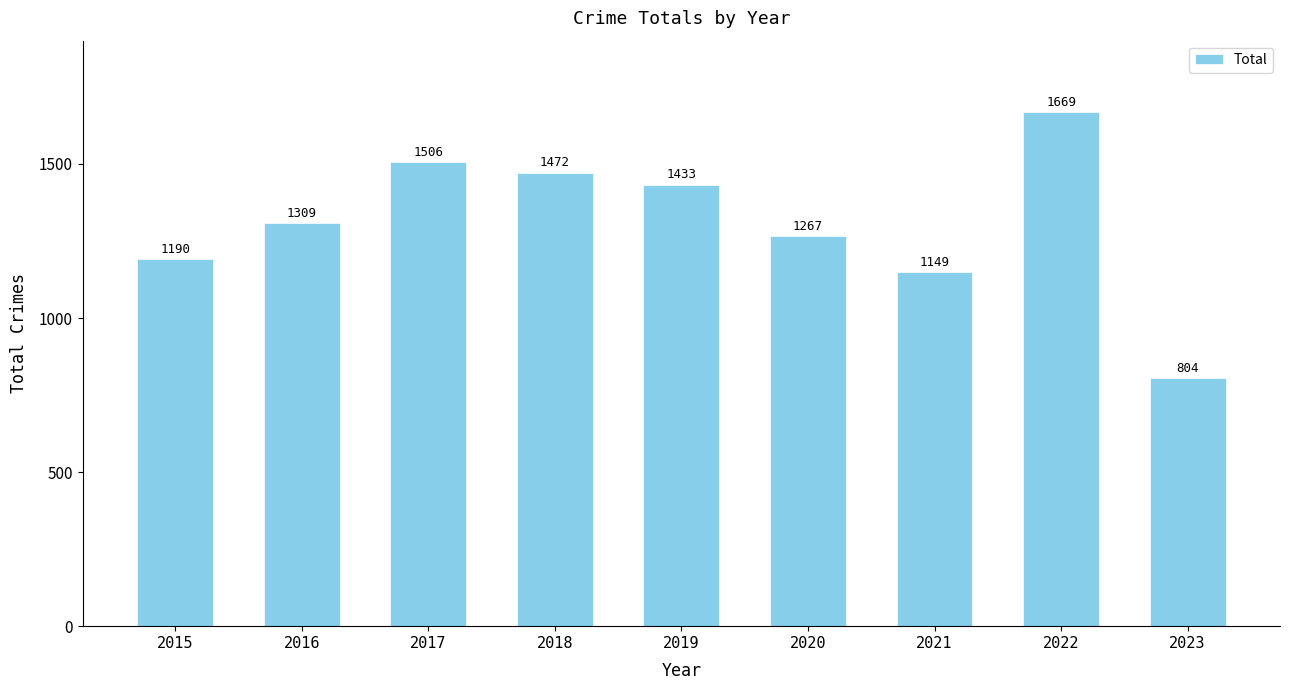

Reading right to left, list all the values displayed in this chart.

2023=804	2022=1669	2021=1149	2020=1267	2019=1433	2018=1472	2017=1506	2016=1309	2015=1190